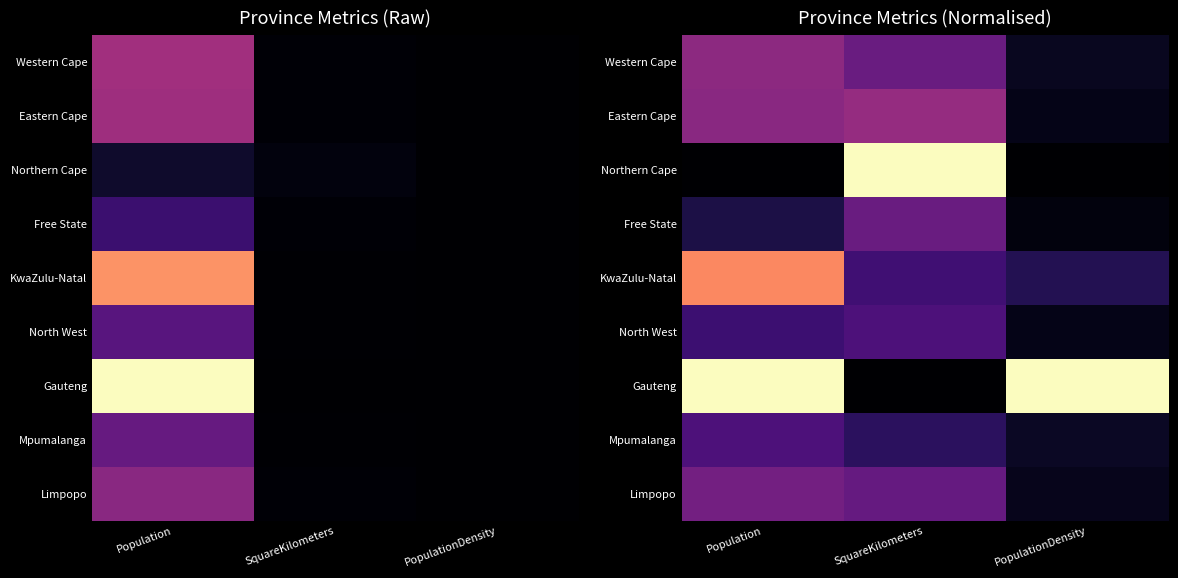

What is the sum of all Northern Cape values?

1.0